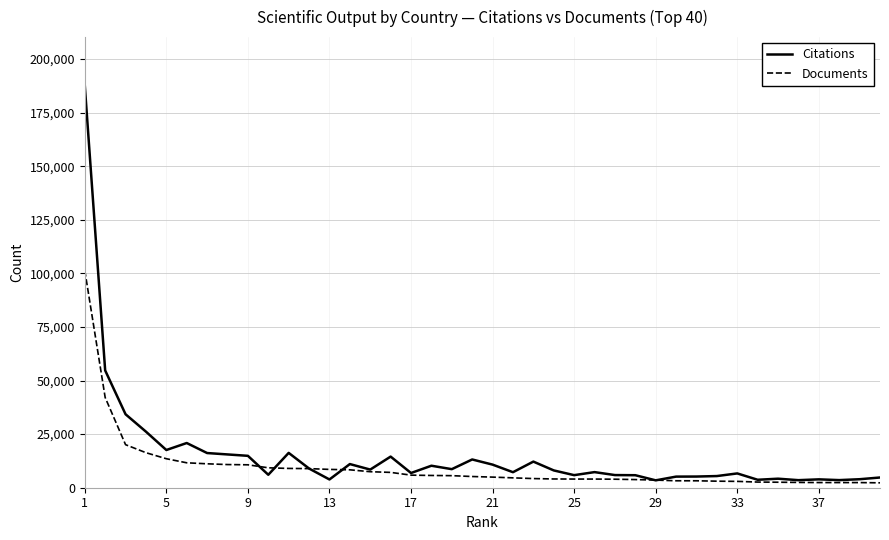

Which series has the largest range (max minus min)?

Citations